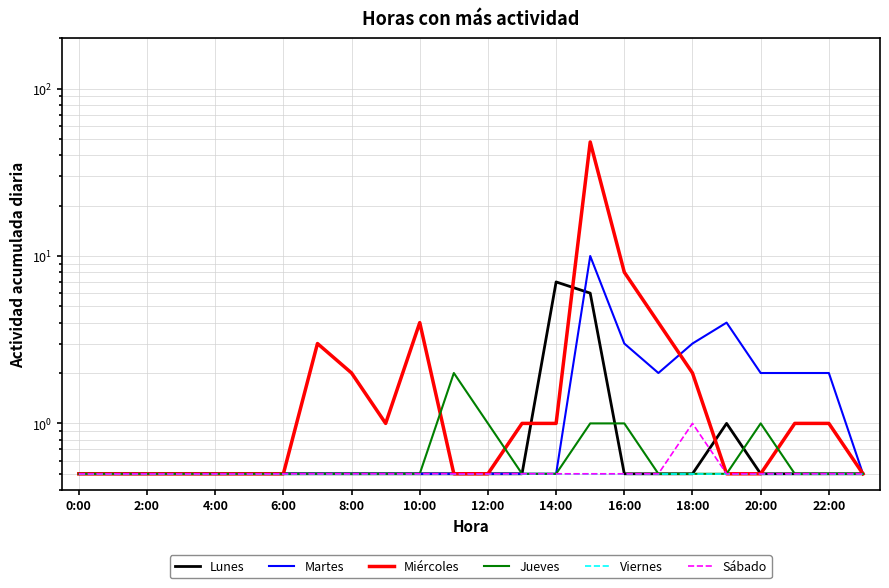

Is it true that Sábado equals 0.3 at 14:00?

False